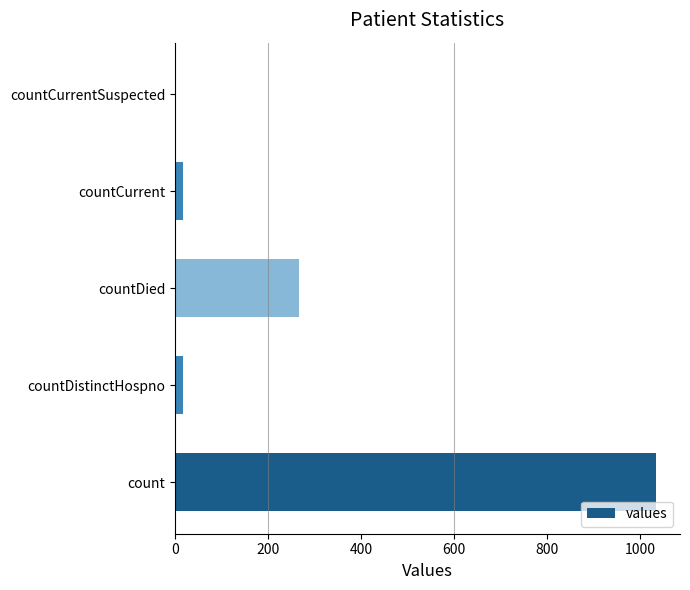

Is it true that the value at countCurrentSuspected is 0?

True